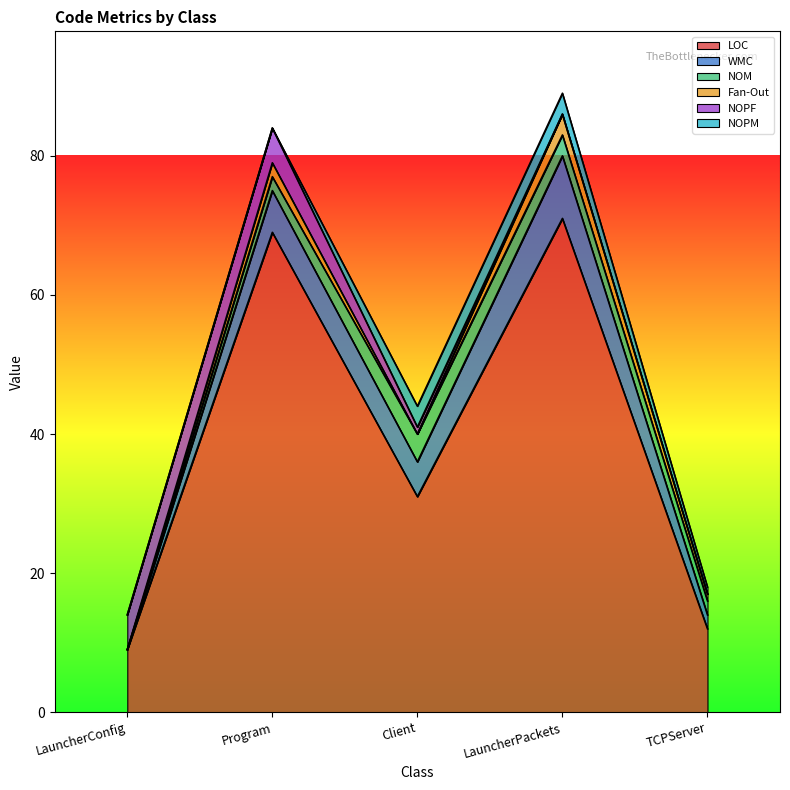

What are all the series names shown in the legend?

LOC, WMC, NOM, Fan-Out, NOPF, NOPM